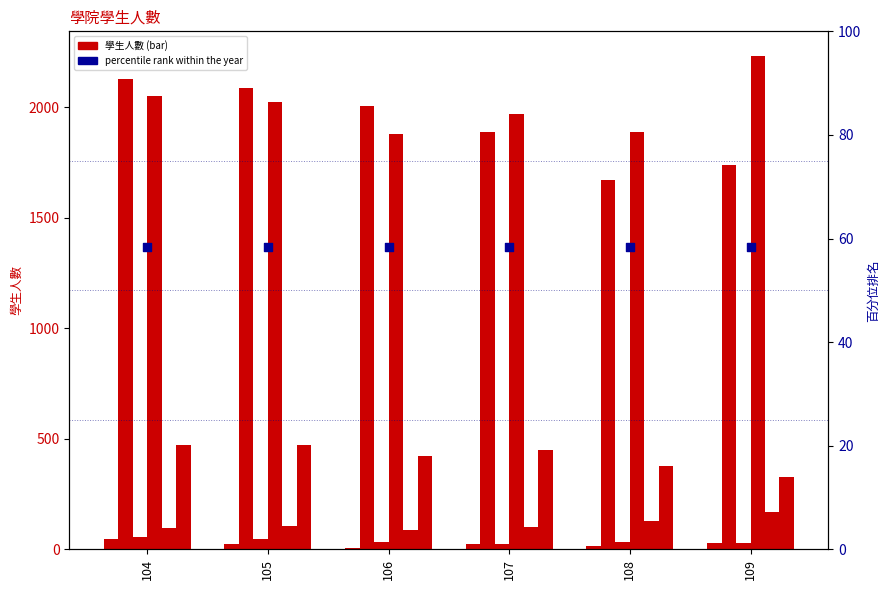

What is the total value across all series at 104?

4854